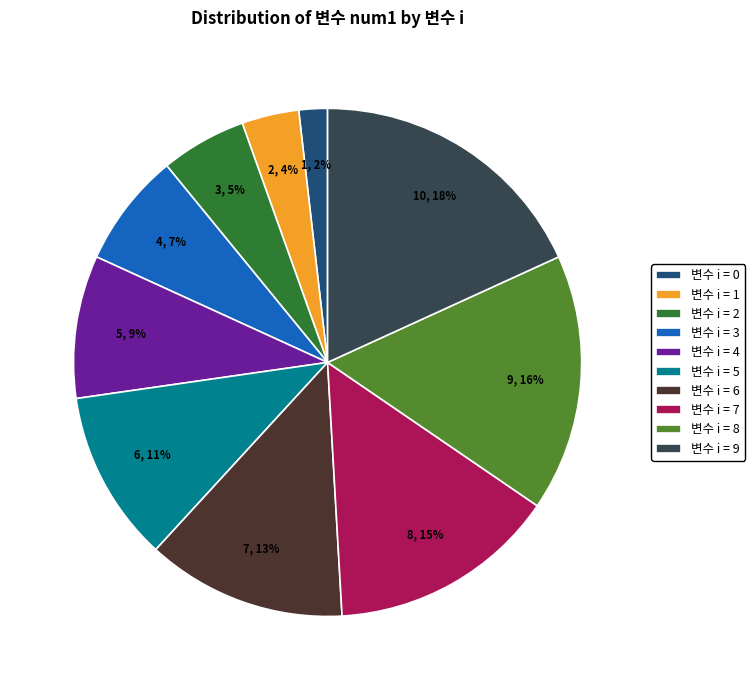

Rank the categories by value from lowest to highest.

변수 i = 0, 변수 i = 1, 변수 i = 2, 변수 i = 3, 변수 i = 4, 변수 i = 5, 변수 i = 6, 변수 i = 7, 변수 i = 8, 변수 i = 9